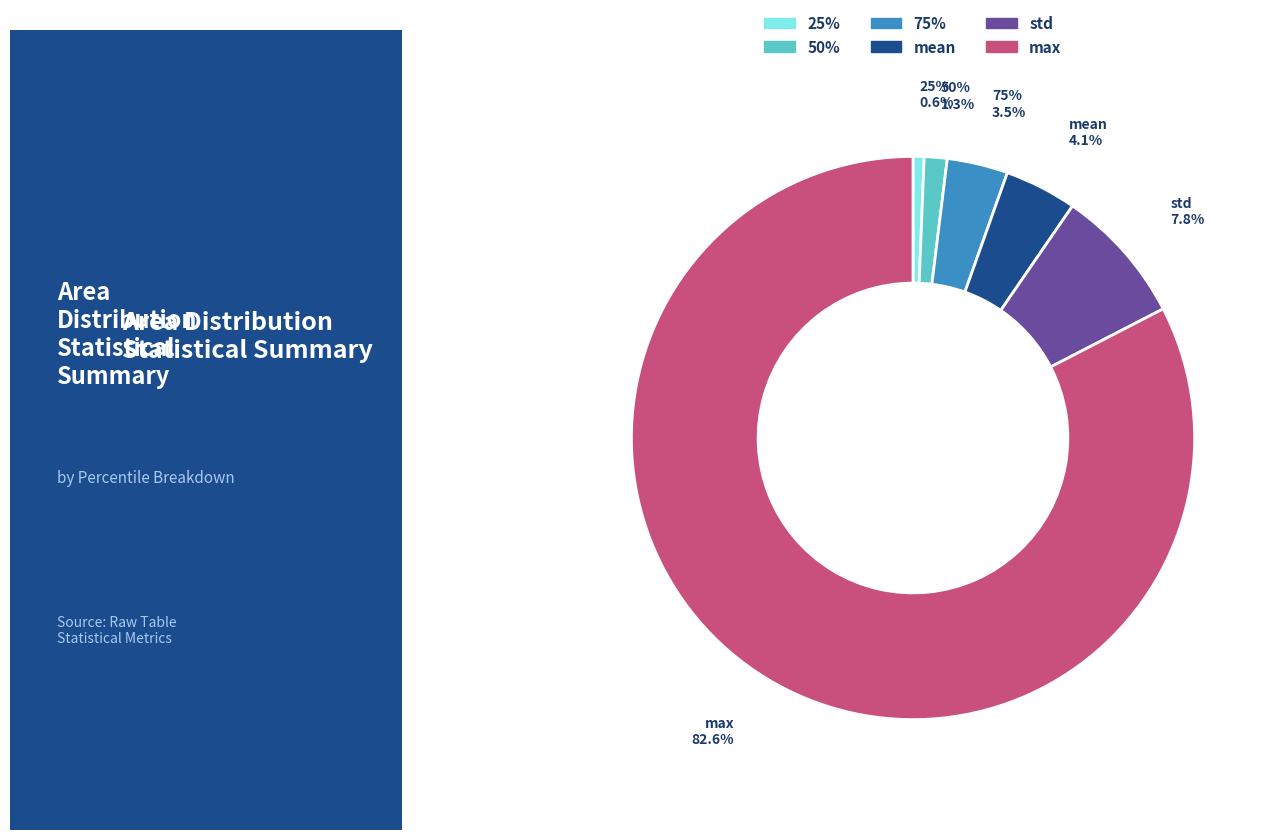

To the nearest percent, what portion does 75% represent?

3%